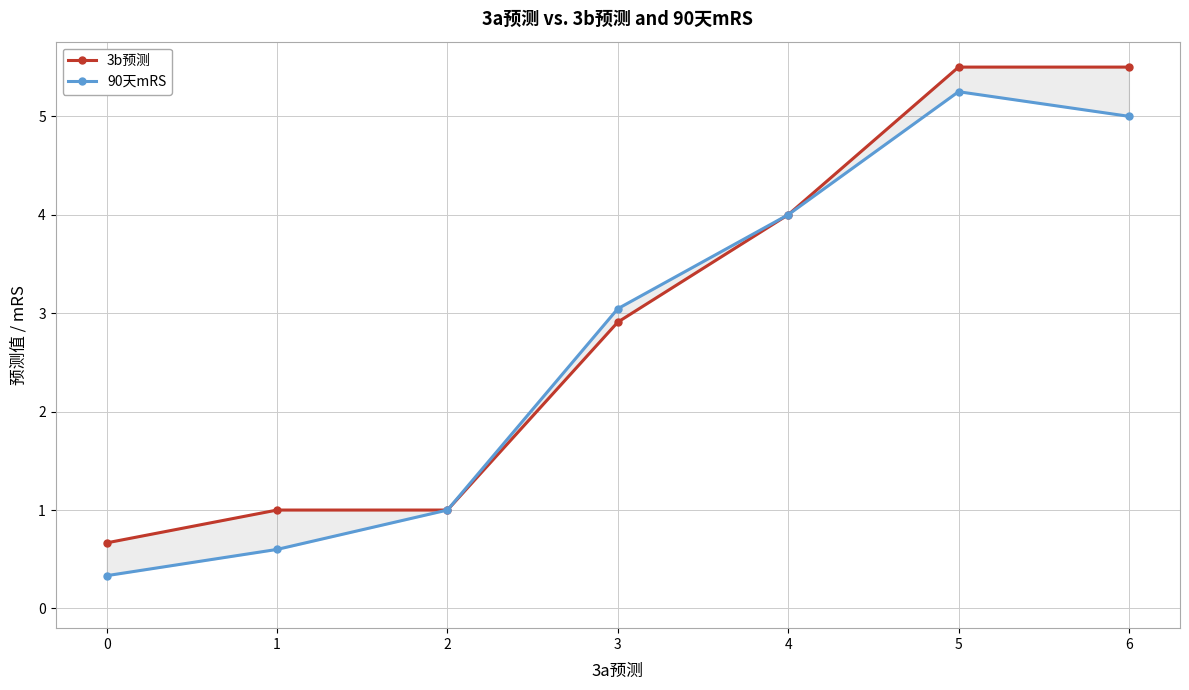

True or false: 3b预测 has more than 1 interior local peaks.

False